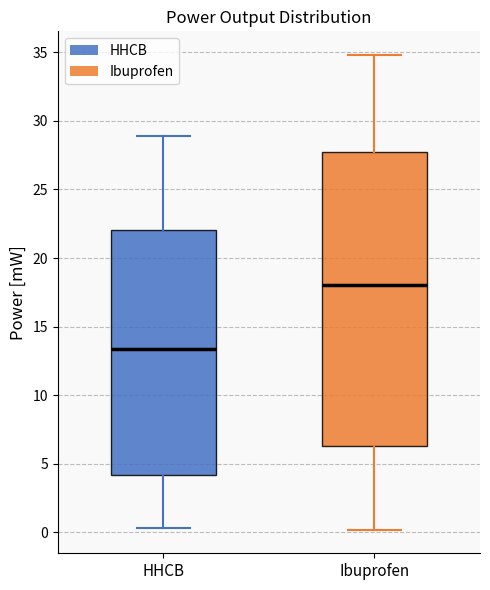

Reading left to right, read every box against the y-axis: the position of its median line, the range the box covers, and the ends of its whiskers. The values are not printed on the chart, so give them approximately, as read against the axis.

HHCB: median 13.5, box 4.0 to 22.0, whiskers 0.5 to 29.0
Ibuprofen: median 18.0, box 6.5 to 28.0, whiskers 0.0 to 35.0